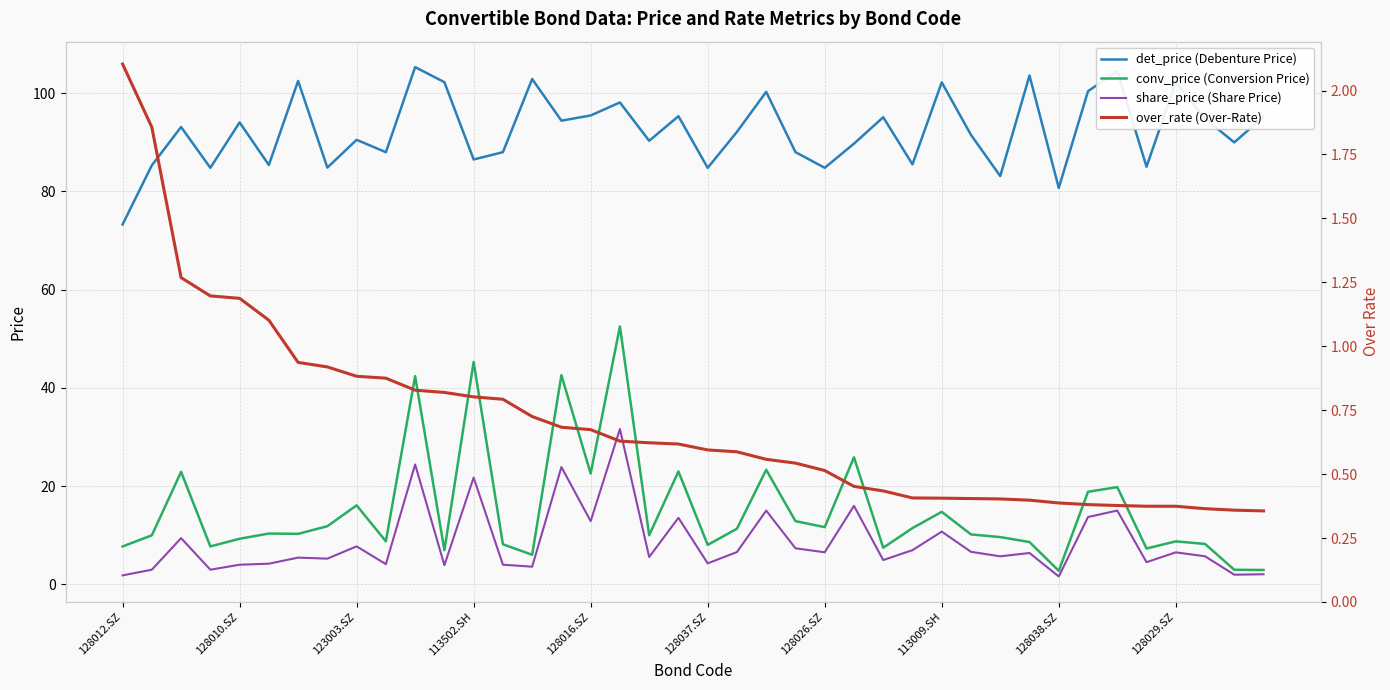

The conv_price (Conversion Price) series shows 27.9 at 113502.SH. True or false?

False